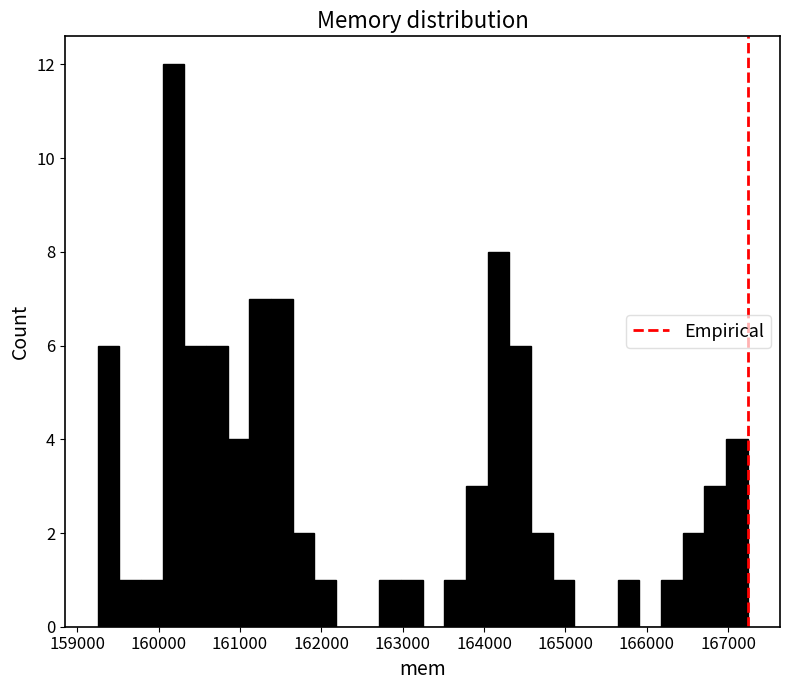

Read against the x-axis, roughly where is the centre of the tallest bar?

160200